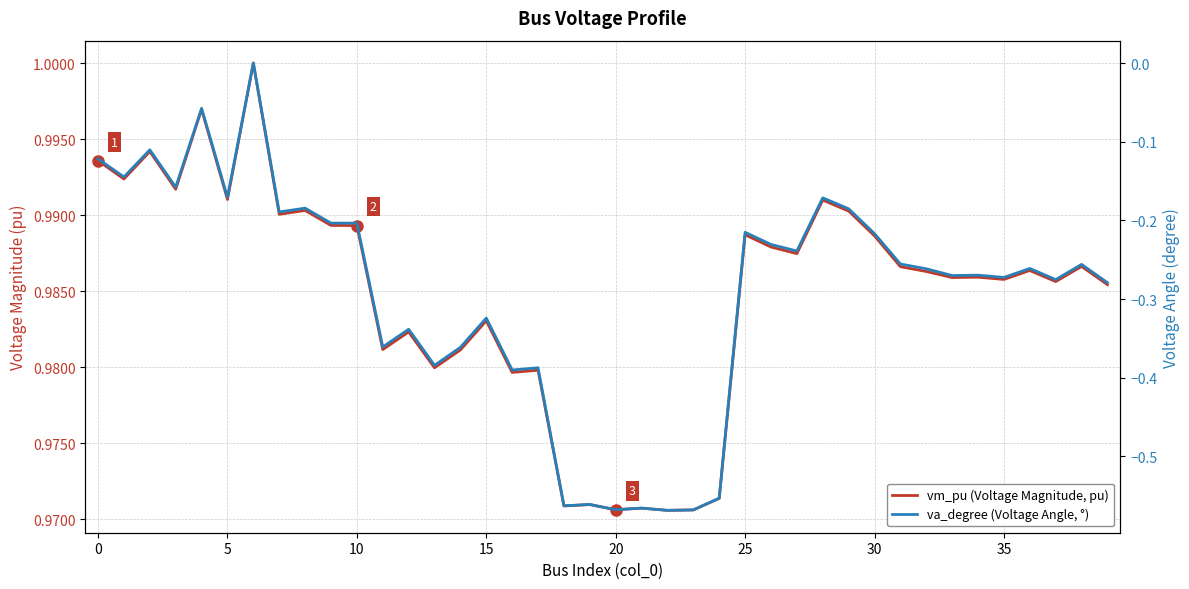

The value of vm_pu (Voltage Magnitude, pu) at 16 is 0.4. True or false?

False